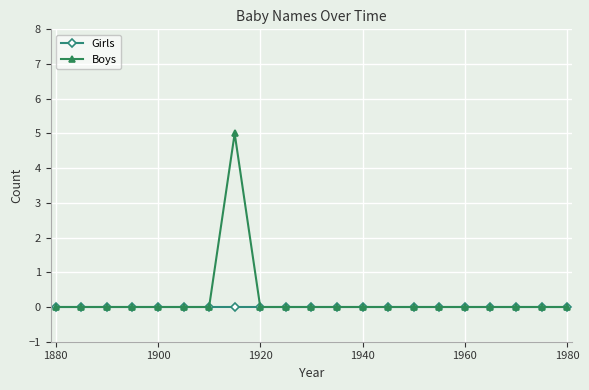

Which series has the widest spread of values?

Boys